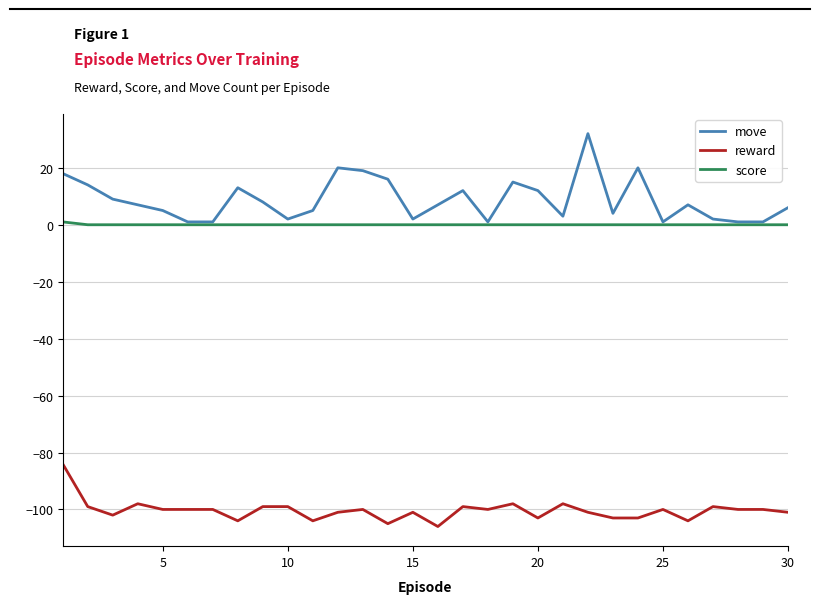

What are all the series names shown in the legend?

move, reward, score